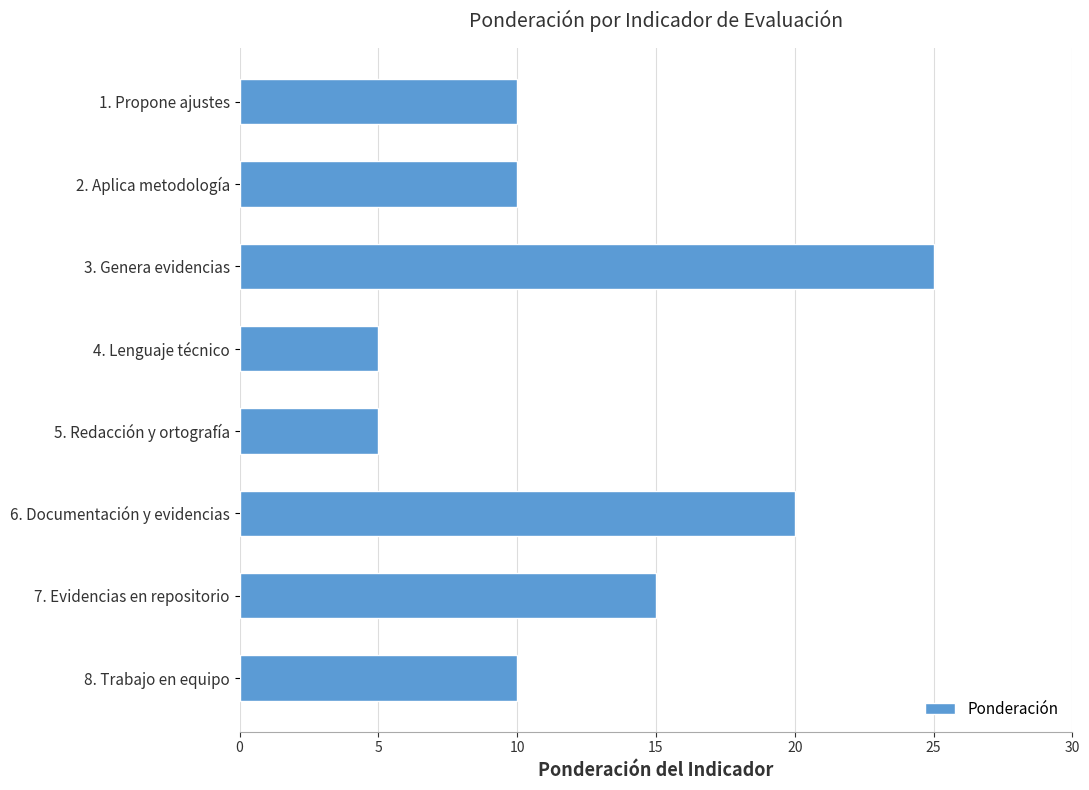

What is the value of the 4th bar from the top?

5